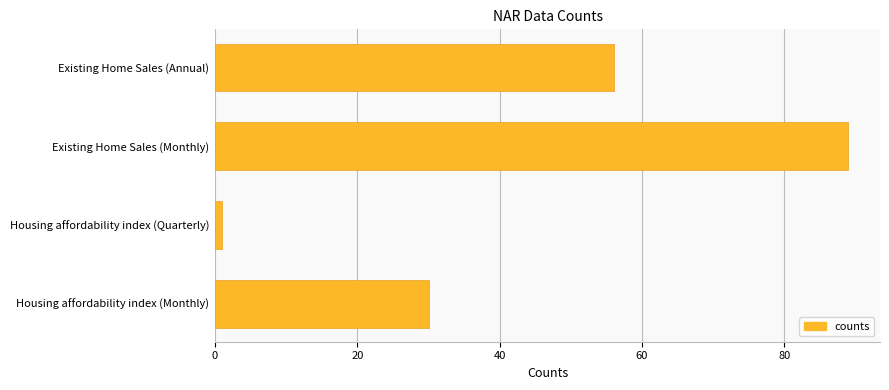

Which category has the lowest value across all series?

Housing affordability index (Quarterly)